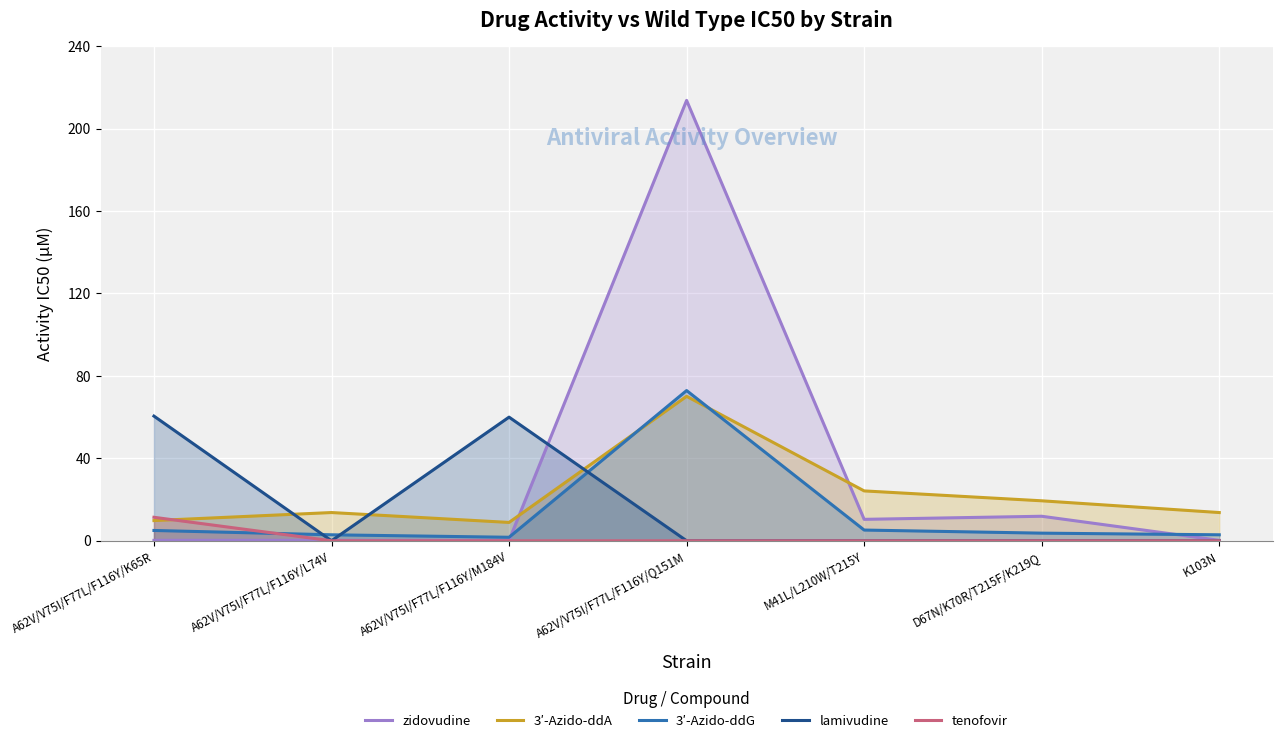

Which series changed the most between D67N/K70R/T215F/K219Q and K103N?

zidovudine